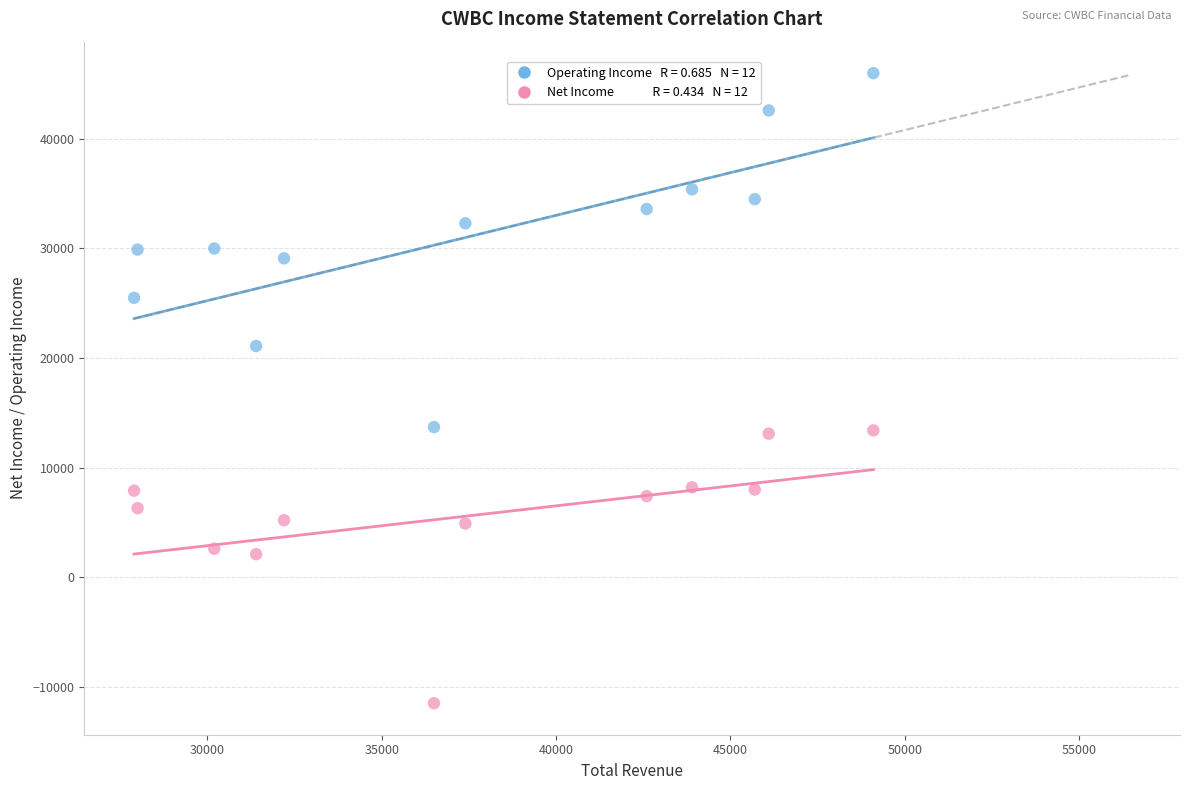

Across all data points, what is the range of X values (max minus min)?

21200